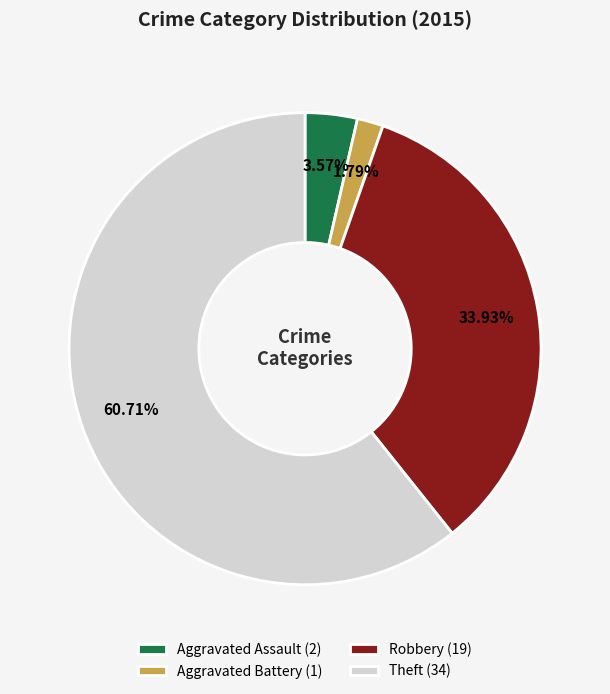

To the nearest percent, what is the combined percentage of Aggravated Battery and Robbery?

36%